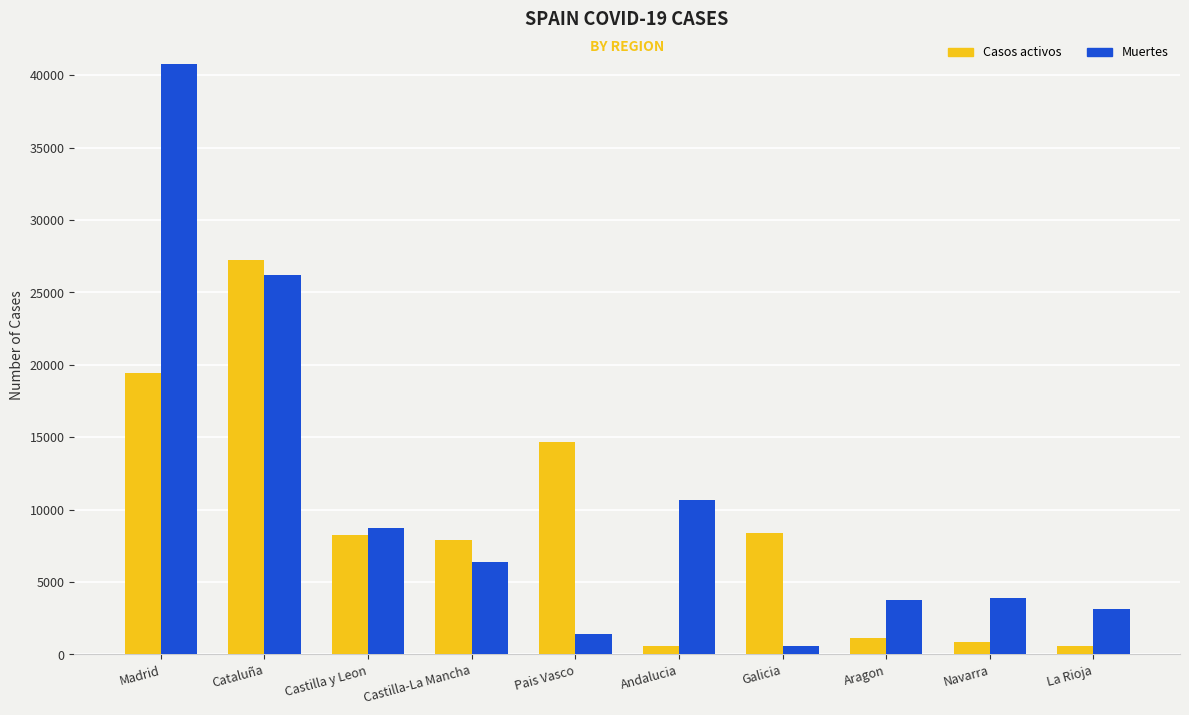

What is the average value of the Casos activos series?

8905